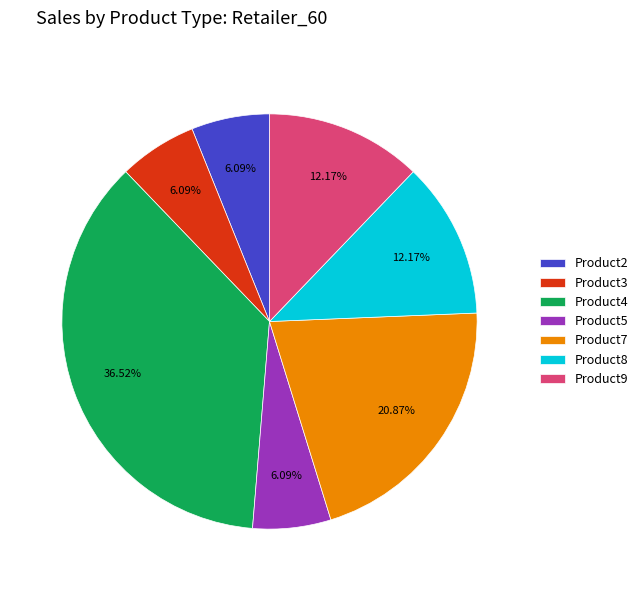

Which has a higher value, Product5 or Product9?

Product9